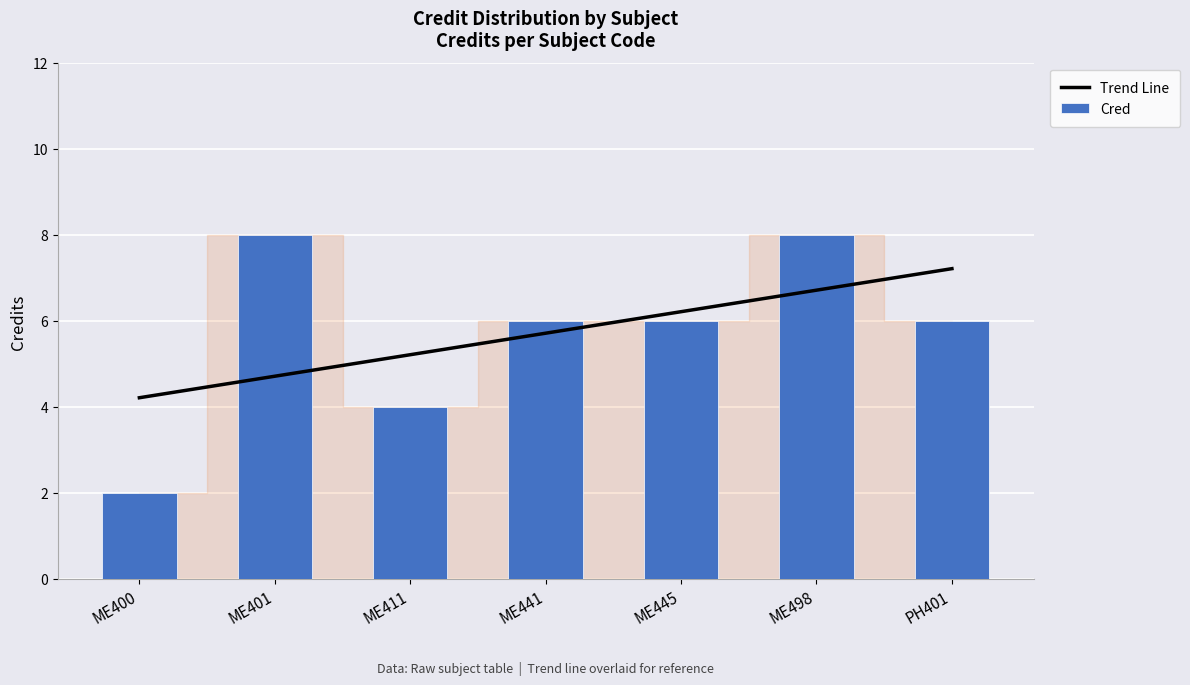

What are all the series names shown in the legend?

Trend Line, Cred